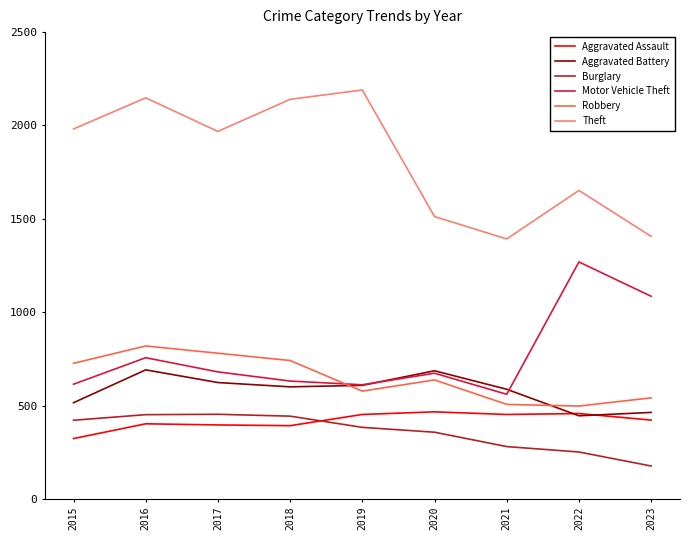

The Burglary series shows 280 at 2021. True or false?

True